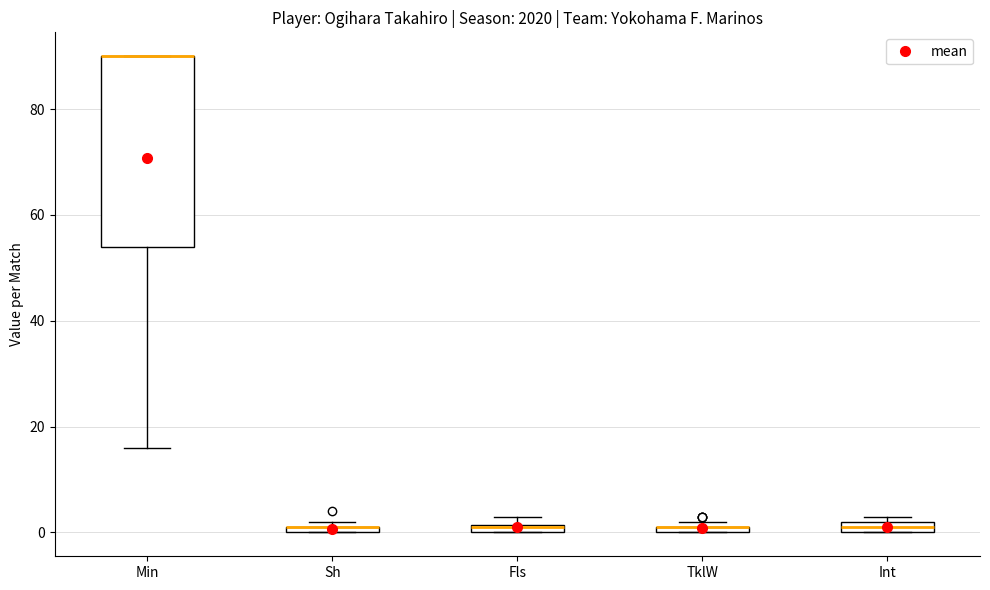

Where is the upper edge of the box for Fls on the y-axis? The values are not printed on the chart, so give them approximately, as read against the axis.

2